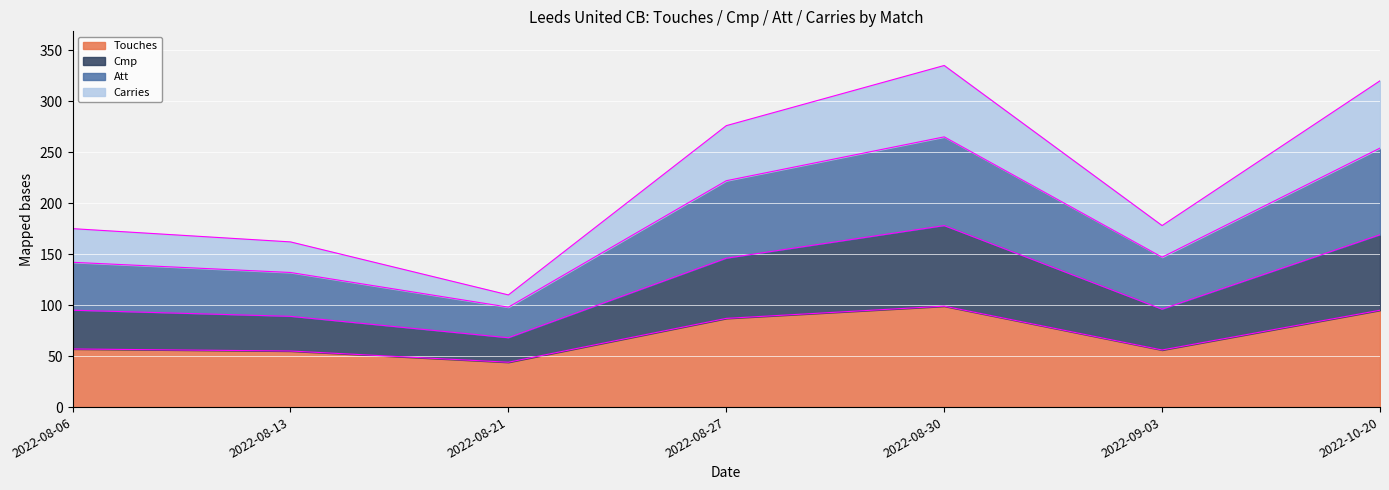

What is the lowest value of the Touches series?

44